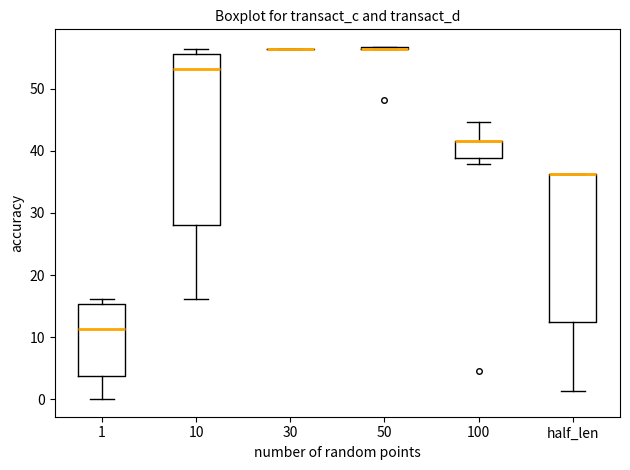

Which box is the tallest, from its lower edge to its upper edge?

10